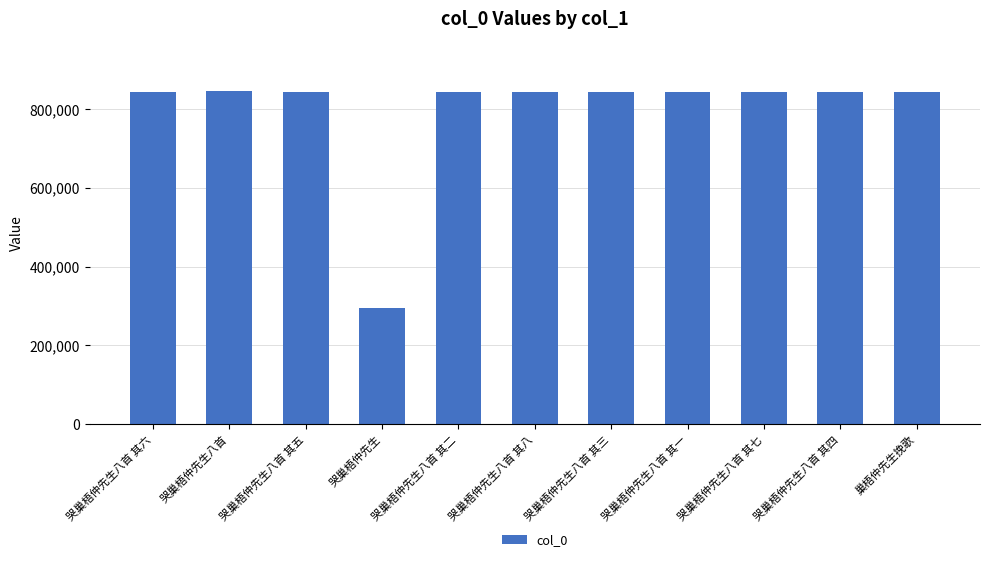

What value does the data have at 哭巢梧仲先生八首 其五, to the nearest 10?

842410